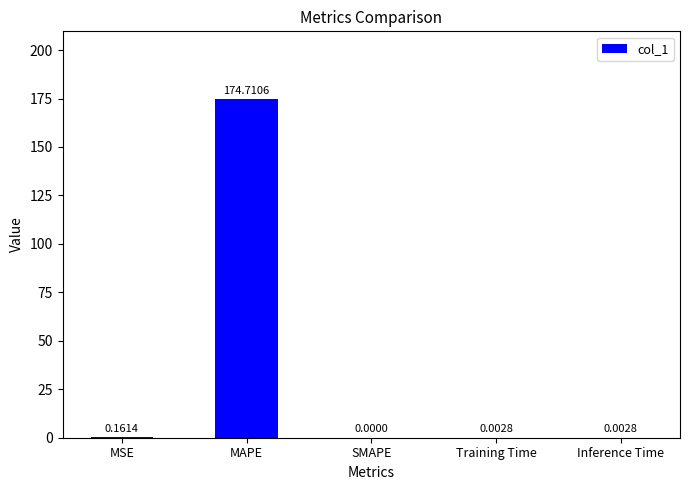

Which label corresponds to the largest value in the chart?

MAPE